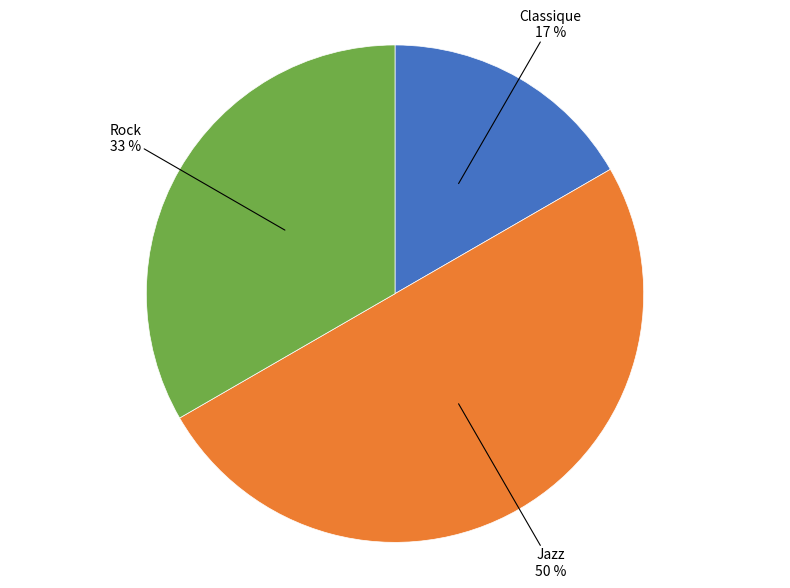

The Rock slice represents 33% of the pie. True or false?

True